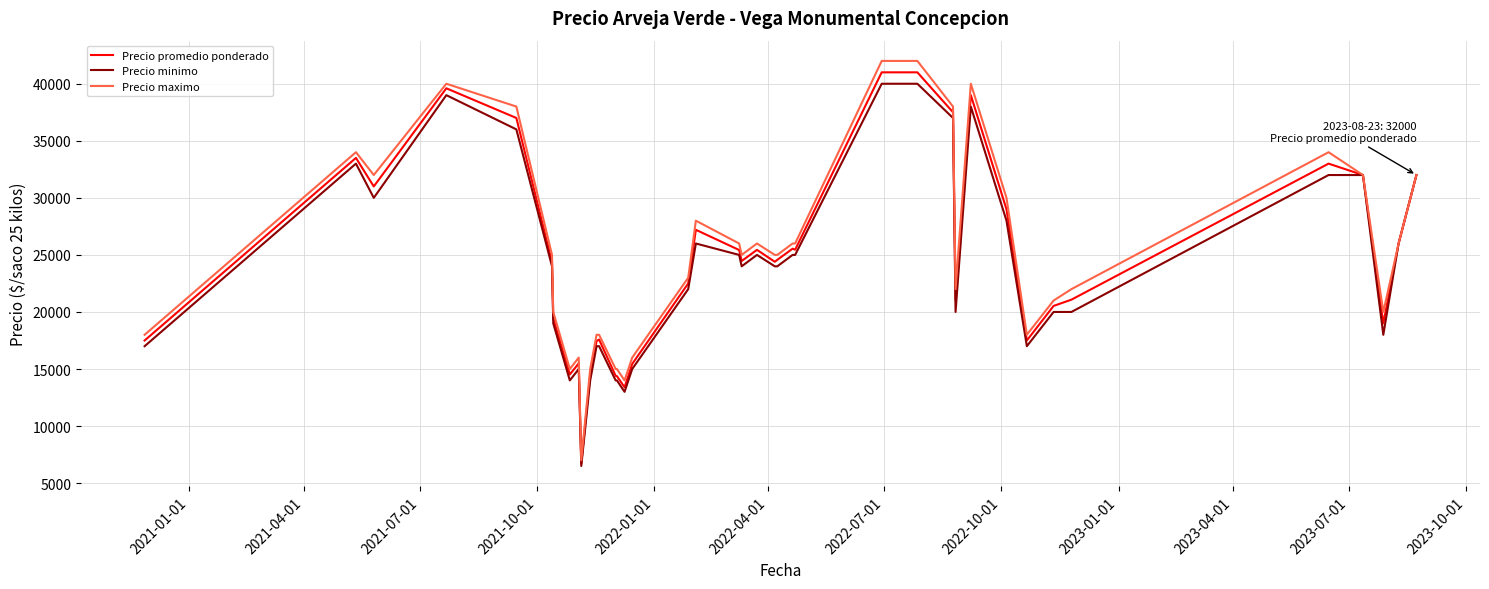

Which series has the widest spread of values?

Precio maximo